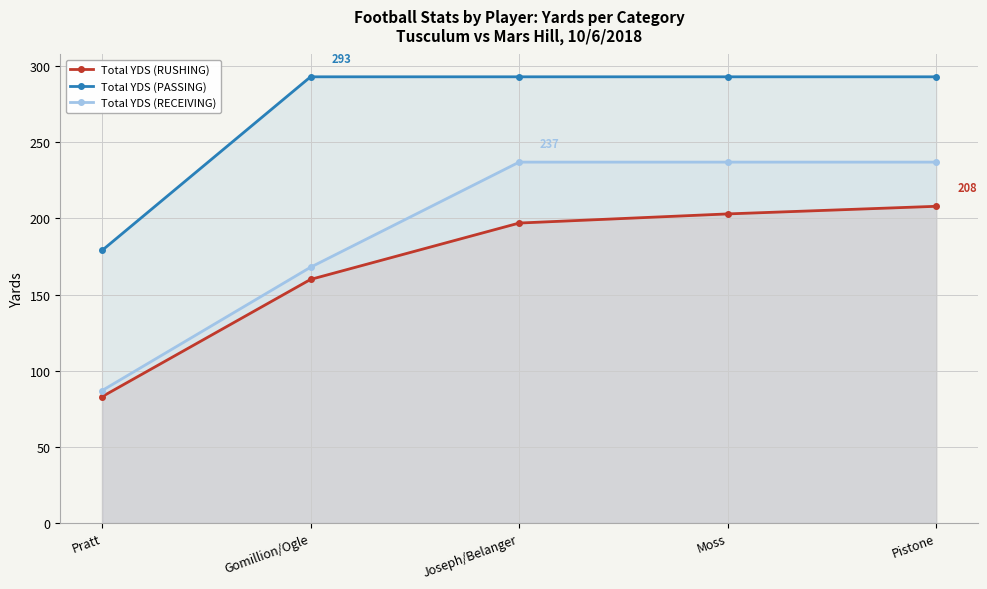

Reading left to right, list all the values displayed in this chart.

Total YDS (RUSHING): Pratt=83	Gomillion/Ogle=160	Joseph/Belanger=197	Moss=203	Pistone=208
Total YDS (PASSING): Pratt=179	Gomillion/Ogle=293	Joseph/Belanger=293	Moss=293	Pistone=293
Total YDS (RECEIVING): Pratt=87	Gomillion/Ogle=168	Joseph/Belanger=237	Moss=237	Pistone=237